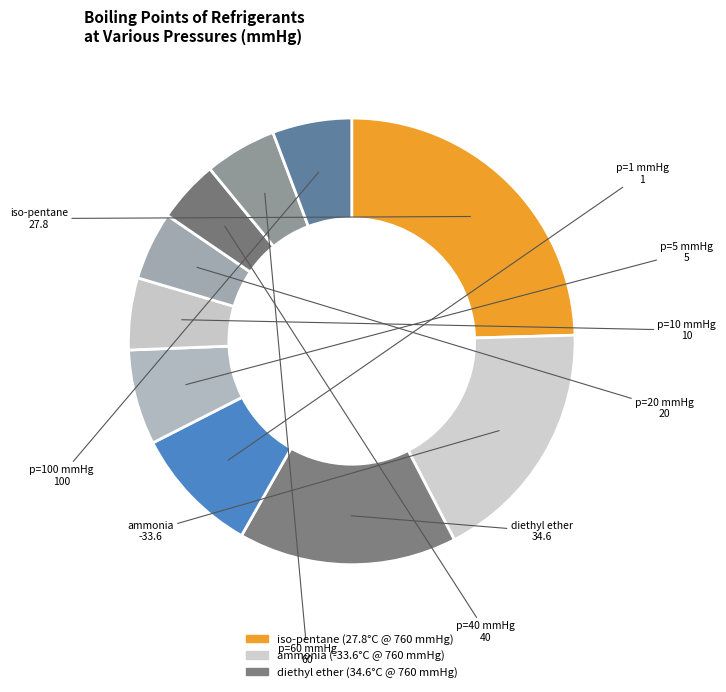

Which slice is the largest?

iso-pentane